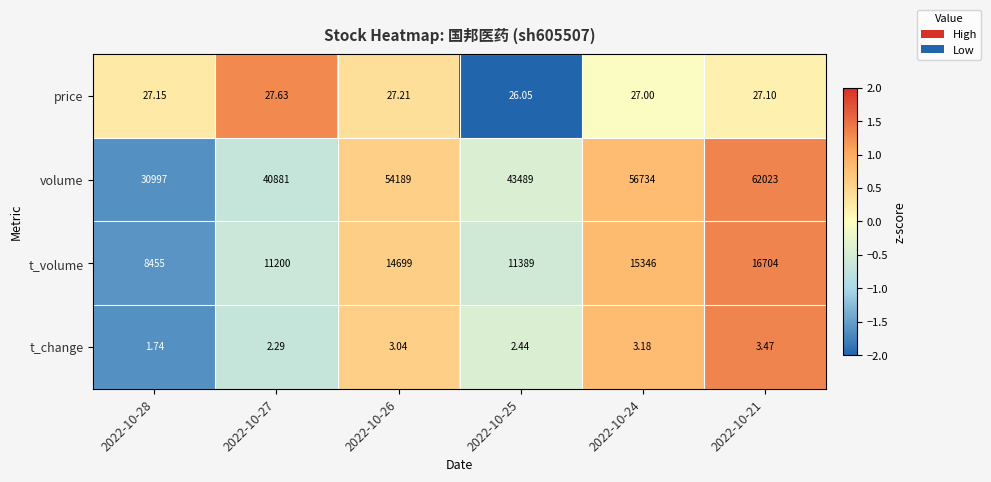

List the series in order of their peak value, lowest first.

t_change, price, t_volume, volume